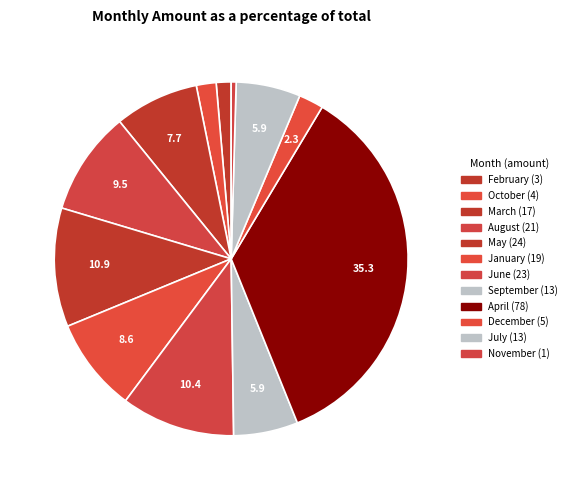

Approximately how many times larger is the value at July compared to June?

0.6